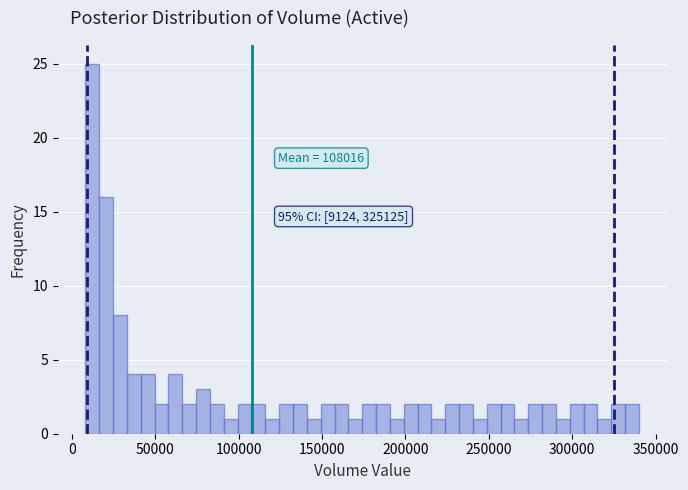

Read against the x-axis, roughly where is the centre of the tallest bar?

10000